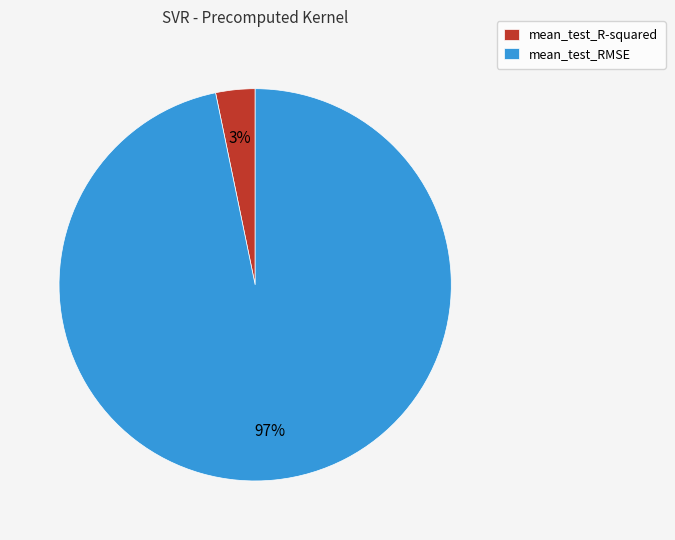

Combined, do mean_test_R-squared and mean_test_RMSE account for over 50%?

Yes